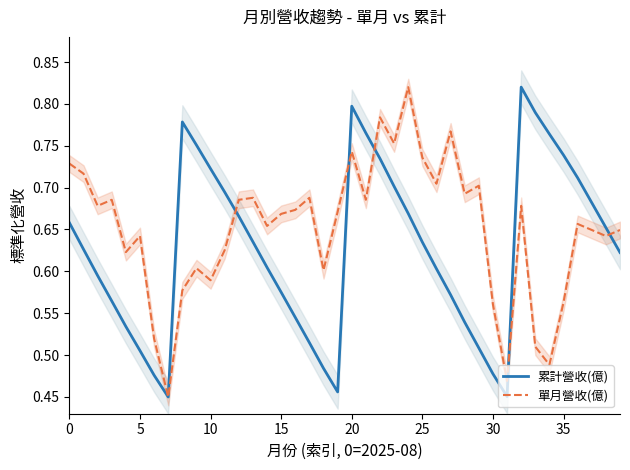

What is the sum of all 單月營收(億) values?

26.0